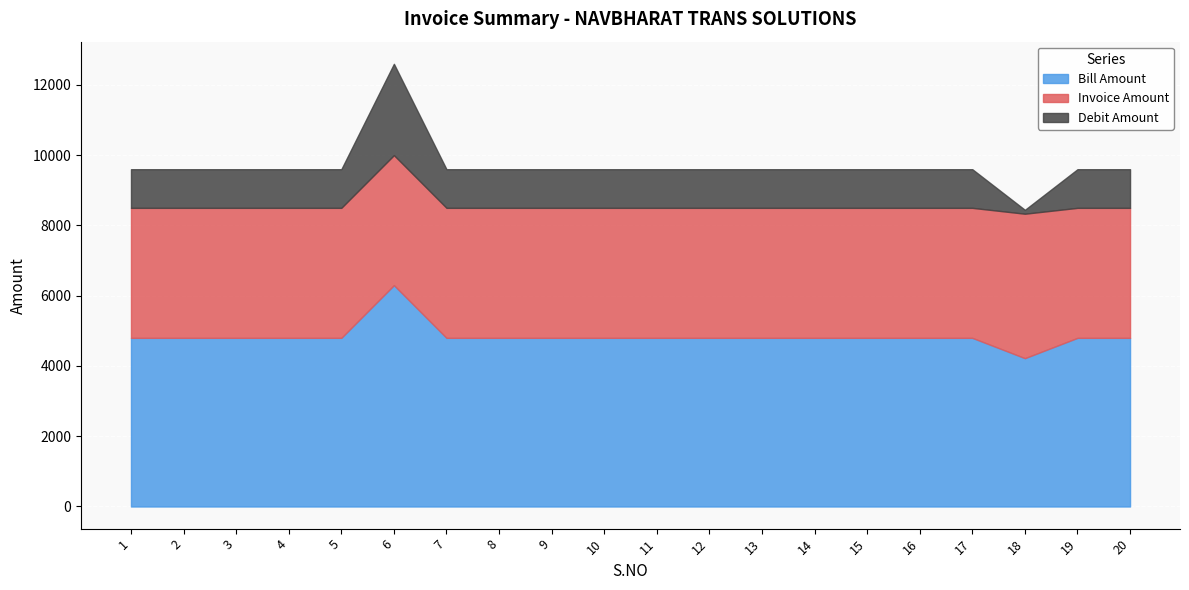

True or false: Invoice Amount and Debit Amount cross at least once.

False